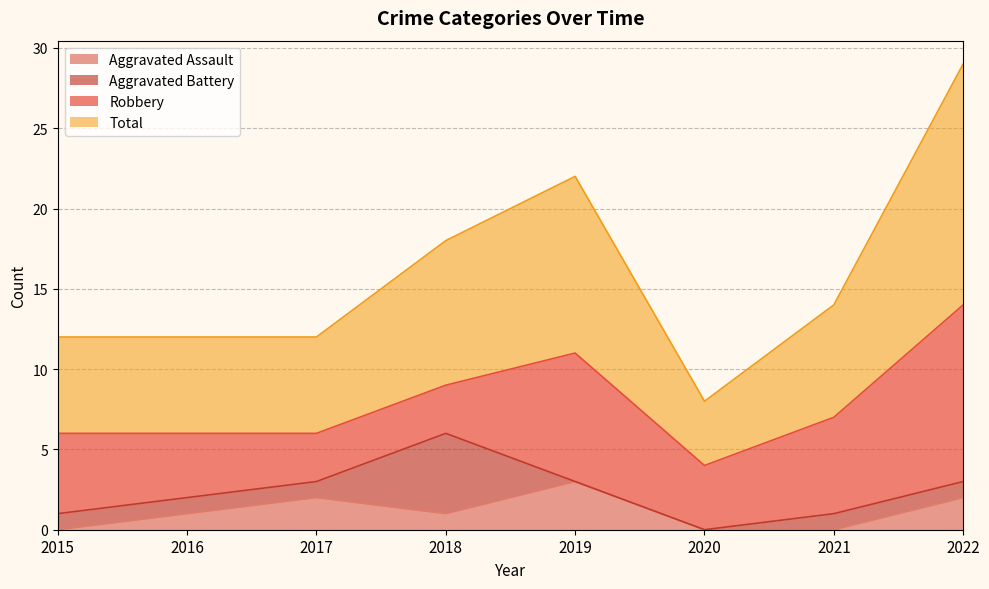

Between 2016 and 2022, which is larger?

2022